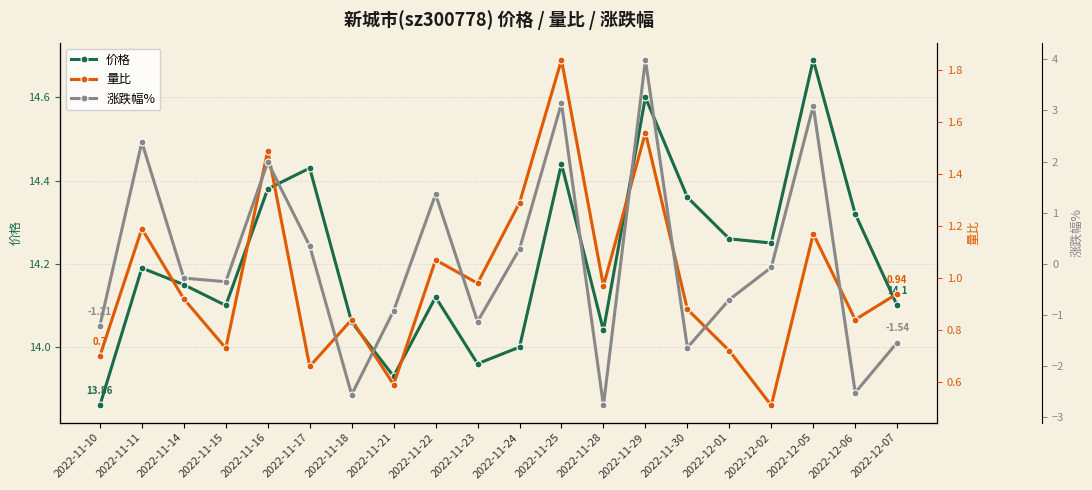

What are all the series names shown in the legend?

价格, 量比, 涨跌幅%